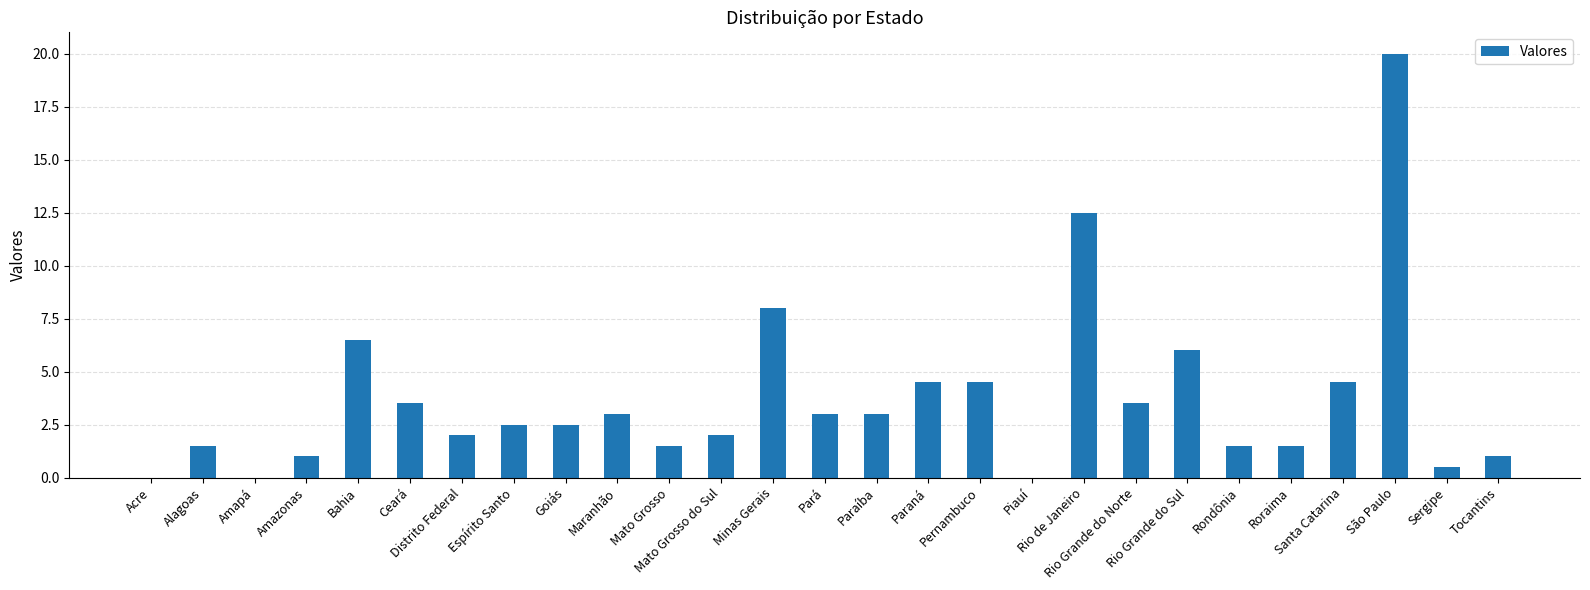

What is the greatest value displayed?

20.0